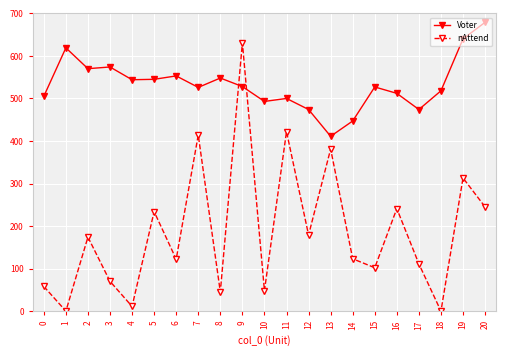

How many interior local valleys does the nAttend series have?

8